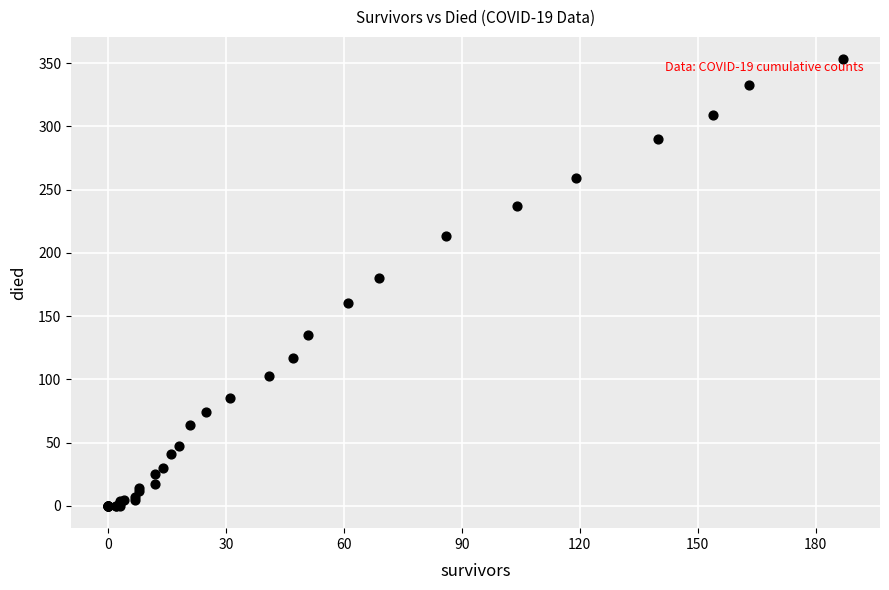

What Y value in the scatter plot is closest to 176?

180